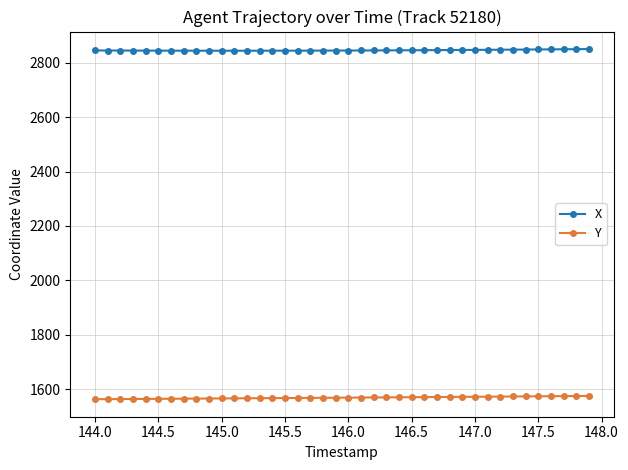

True or false: Y and X cross at least once.

False